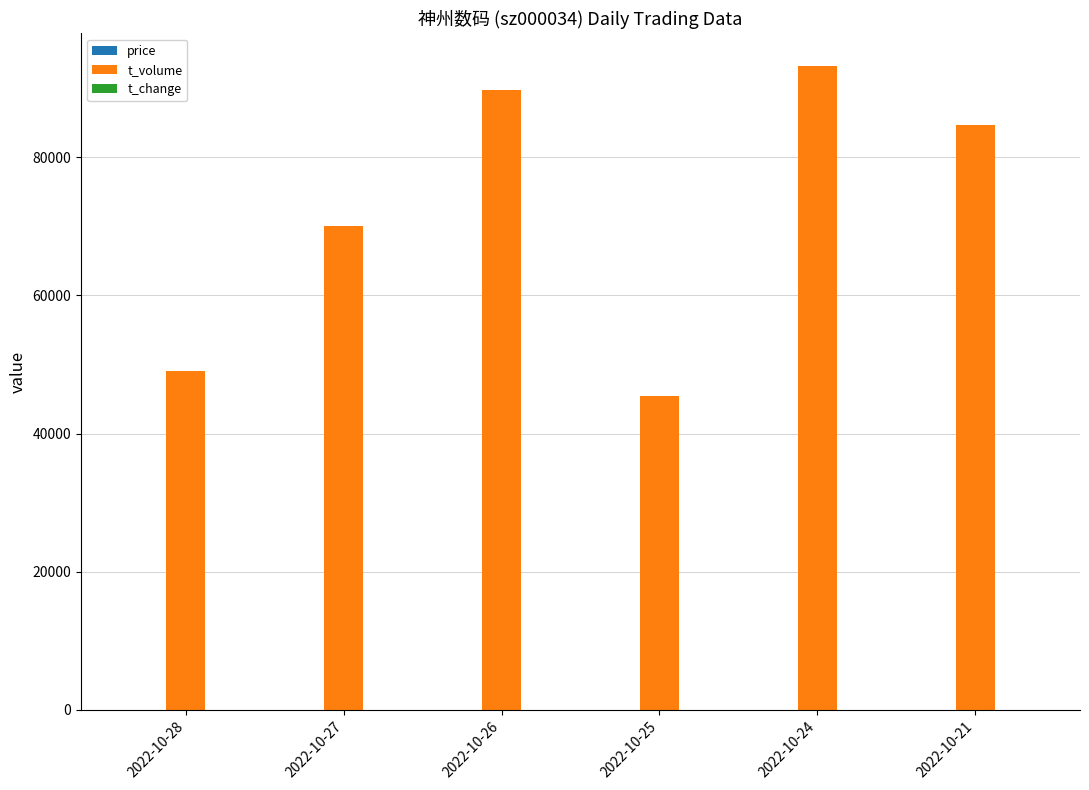

At which category is the sum across all series the highest?

2022-10-24